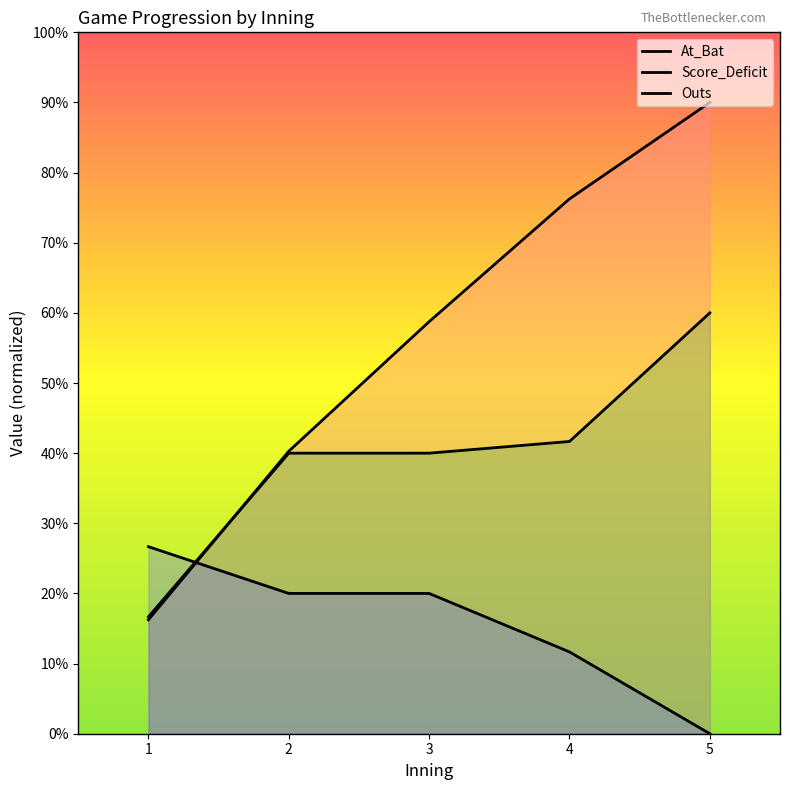

Does the chart have visible grid lines?

No